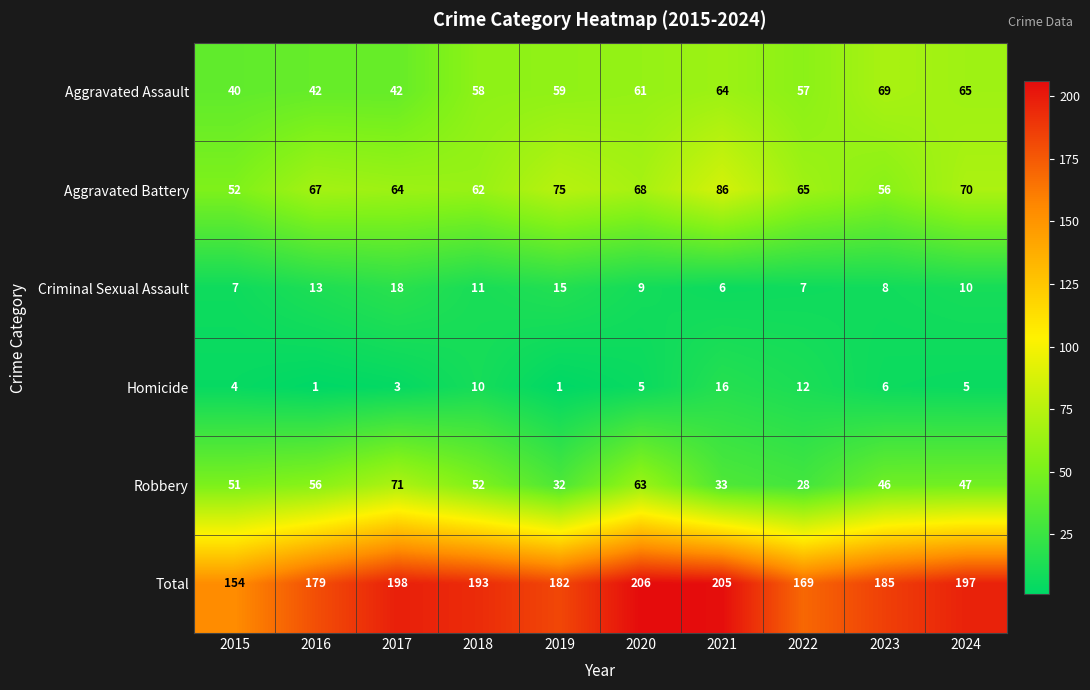

The value of Aggravated Assault at 2024 is 42. True or false?

False